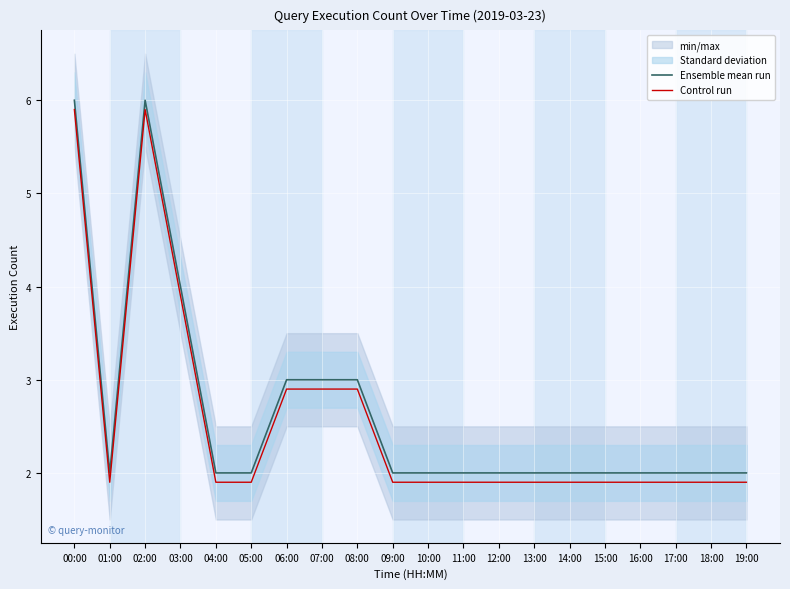

What is the difference between the highest and lowest values at 08:00?

0.1